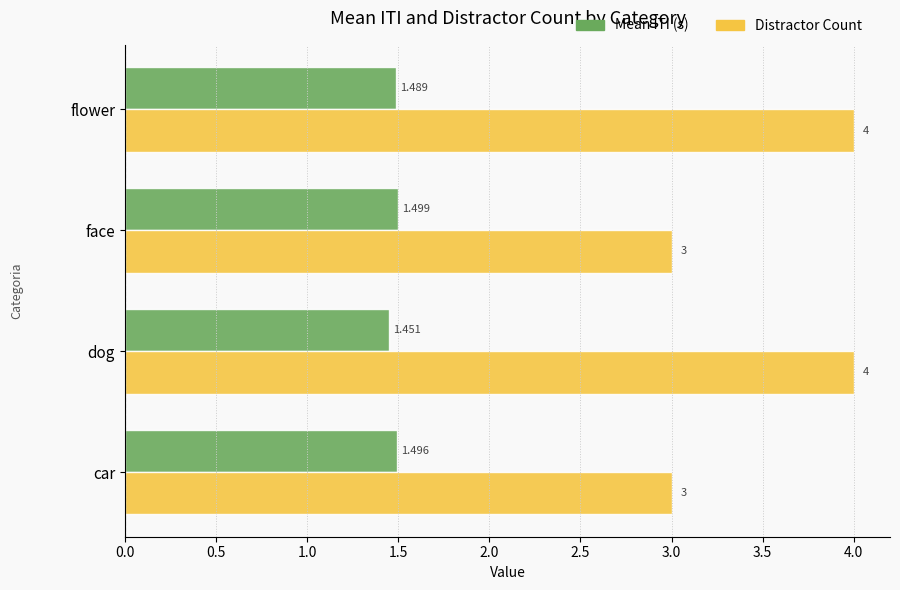

List the series in order of their peak value, highest first.

Distractor Count, Mean ITI (s)